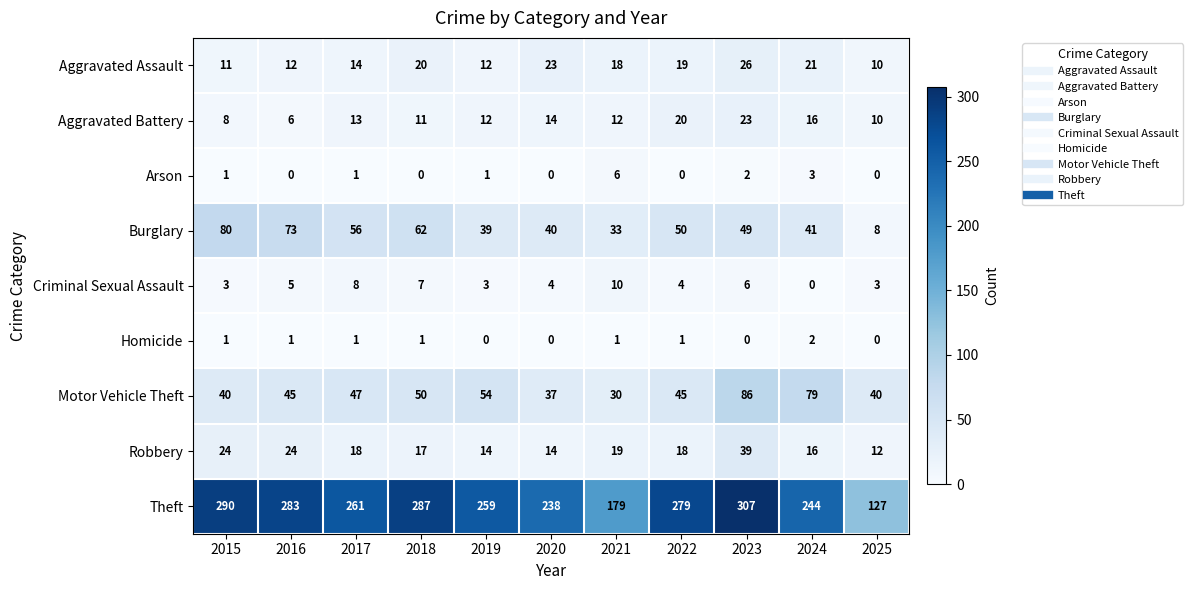

The value of Homicide at 2019 is -1. True or false?

False